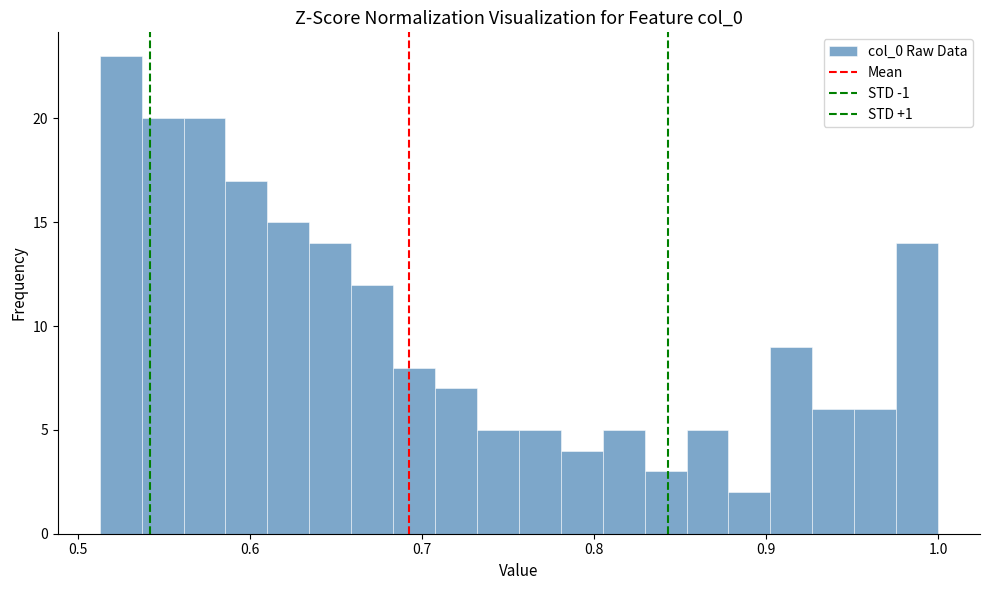

Read against the x-axis, roughly where is the centre of the tallest bar?

0.52